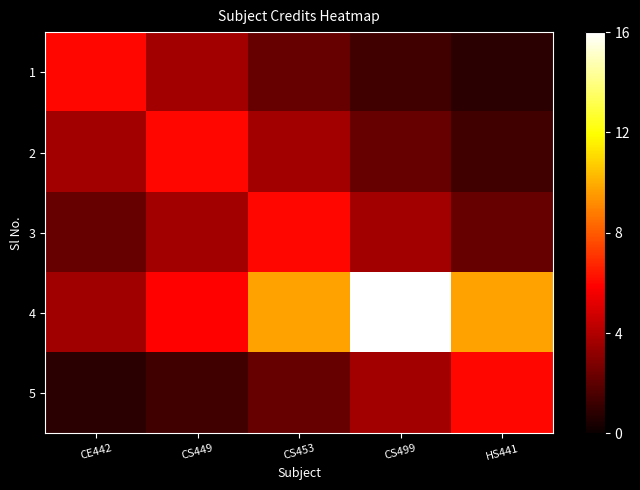

List the series in order of their peak value, highest first.

4, 1, 2, 3, 5